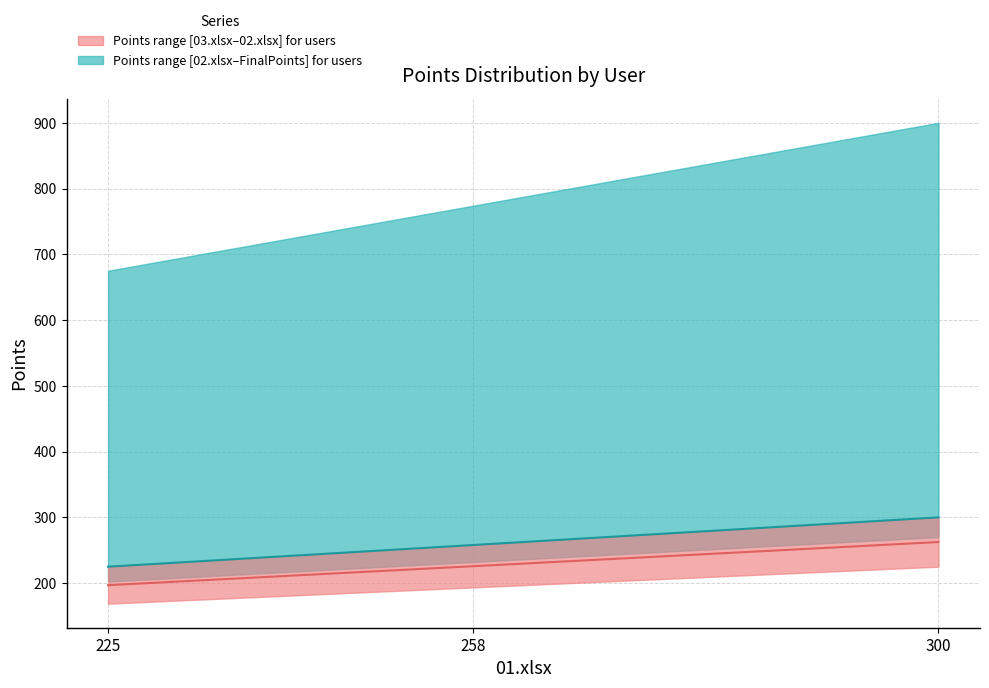

Between 258 and 225, which series saw the biggest shift?

02.xlsx (median line)